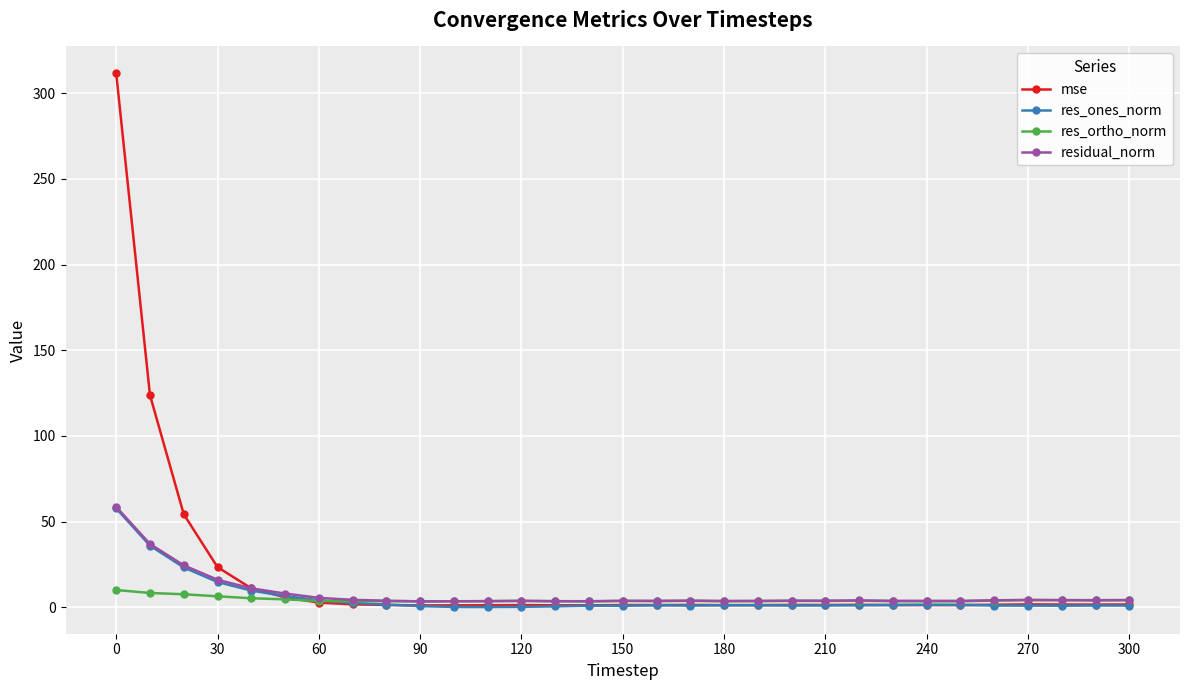

What is the value of the residual_norm point at the 6th from the left?

8.0